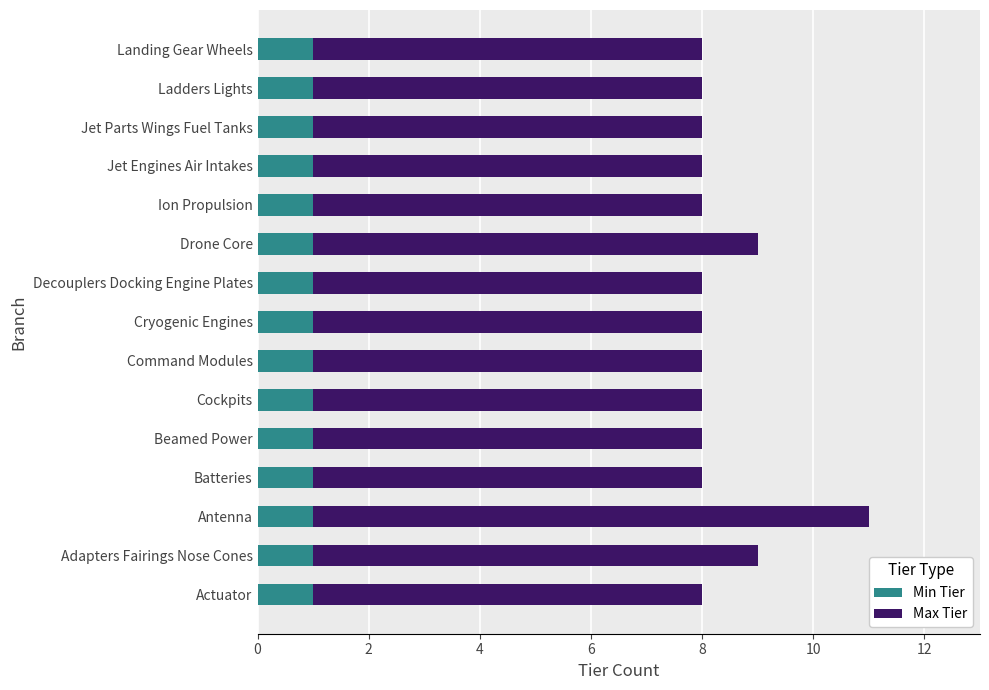

True or false: Min Tier has a value of 1 at Cockpits.

True